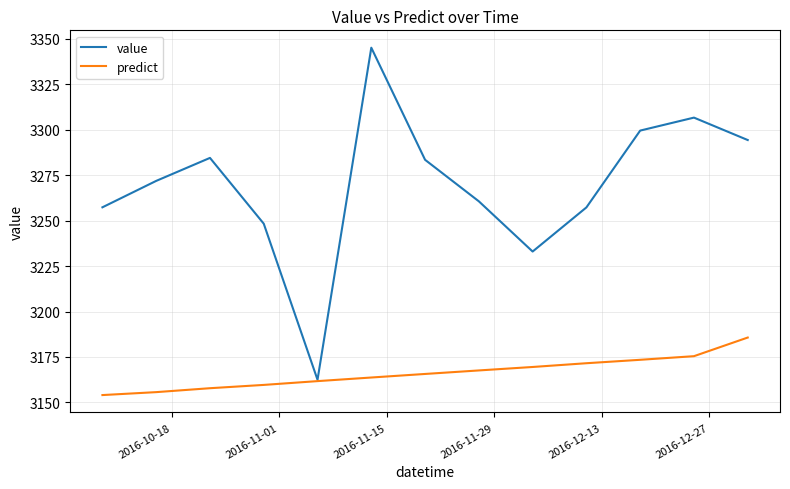

Which series has the largest total across all categories?

value